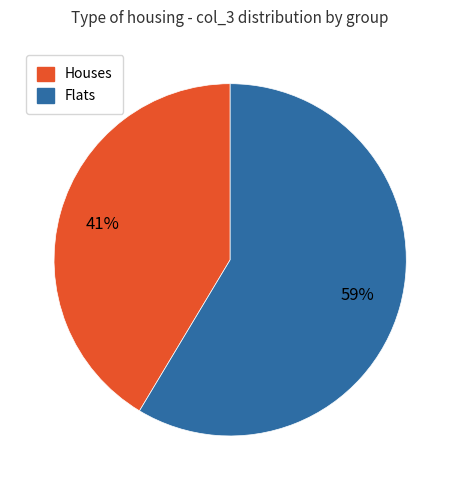

How many segments does this pie chart have?

2